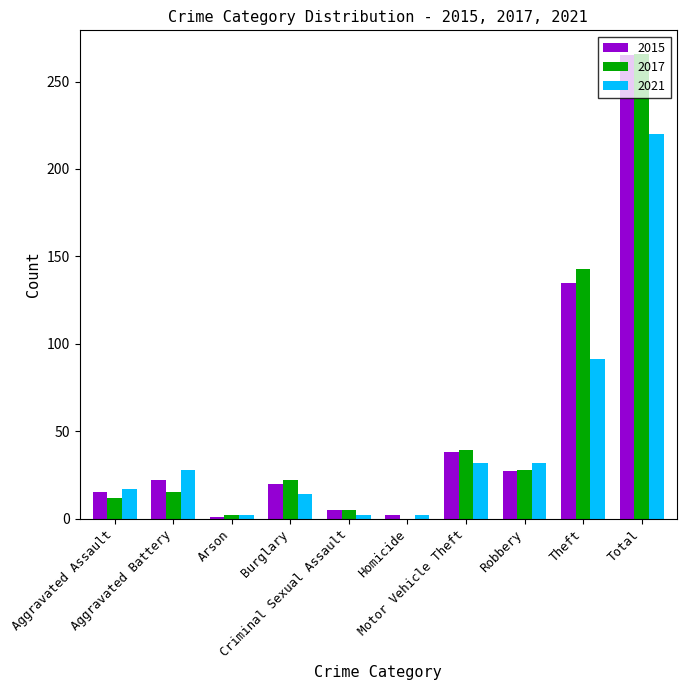

What is the maximum value for 2015?

265